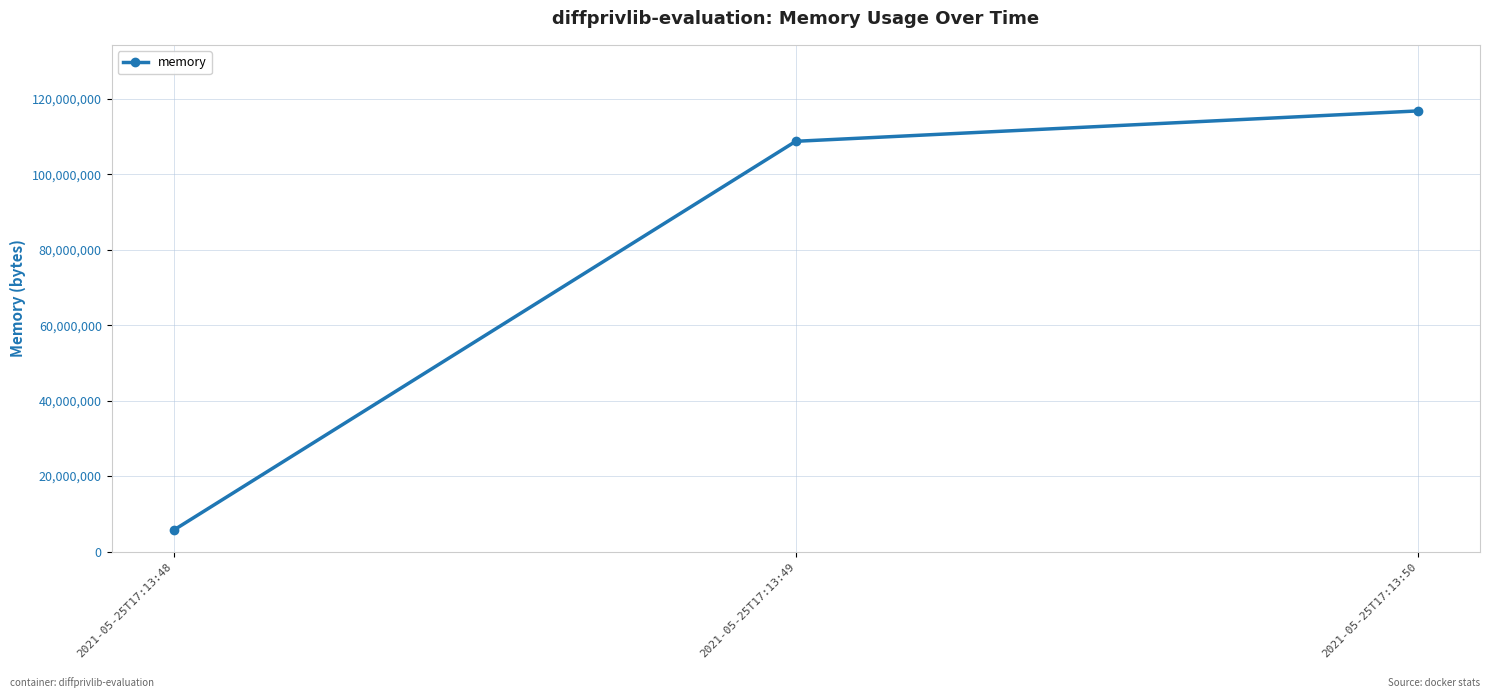

Rank the categories by value from highest to lowest.

2021-05-25T17:13:50, 2021-05-25T17:13:49, 2021-05-25T17:13:48